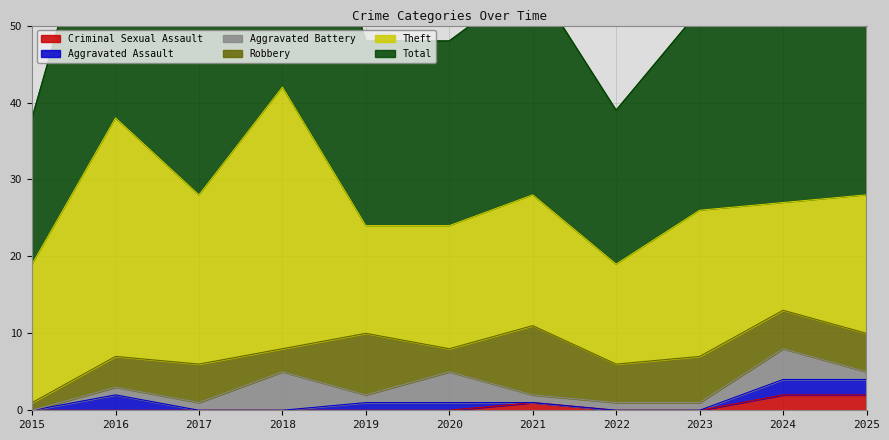

At which label is Aggravated Assault closest to 1?

2019